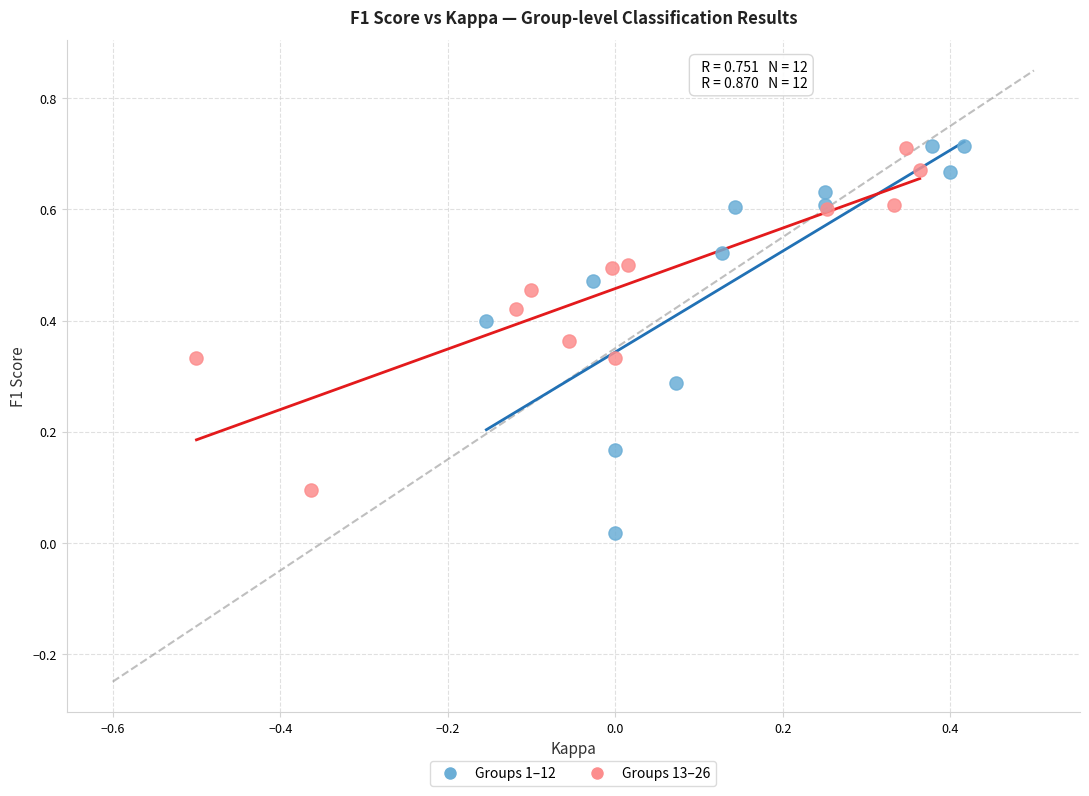

Which series contains the lowest Y value?

Groups 1–12